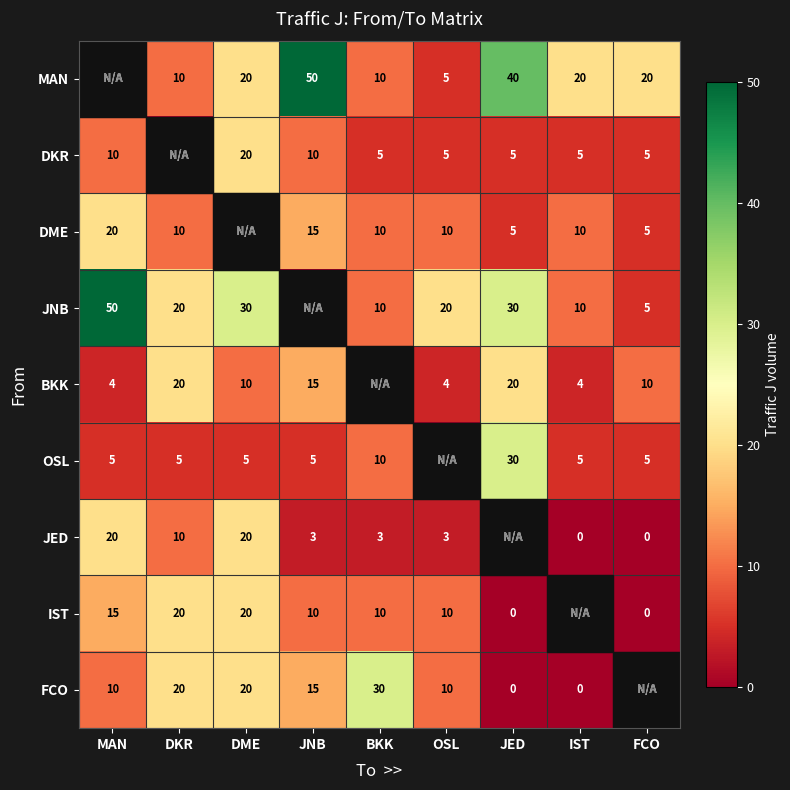

Is the value of JED at DME greater than the value of OSL at IST?

Yes